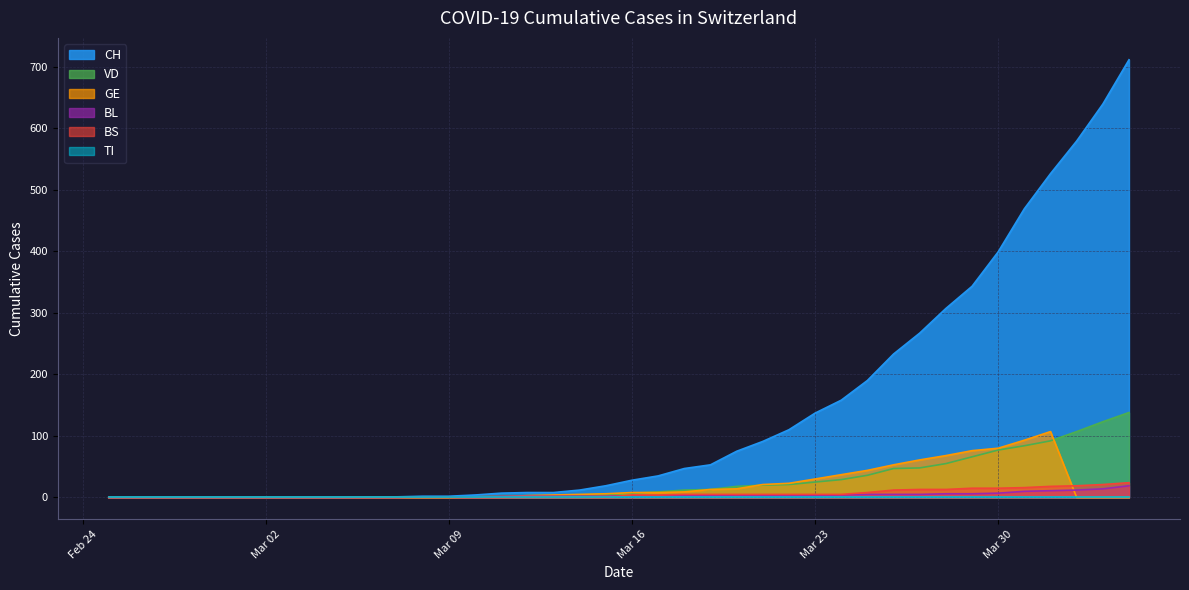

What is the spread (max minus min) of values at 2020-04-01?

515